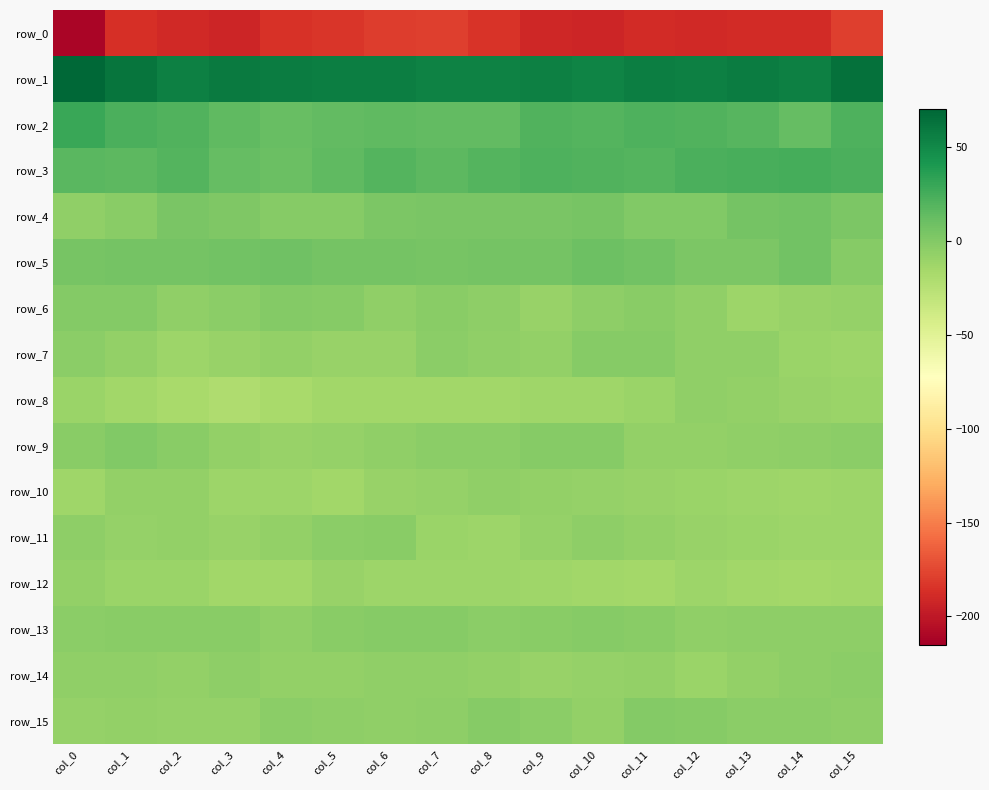

What is the sum of the row_15 values at col_14 and col_3?

-12.8